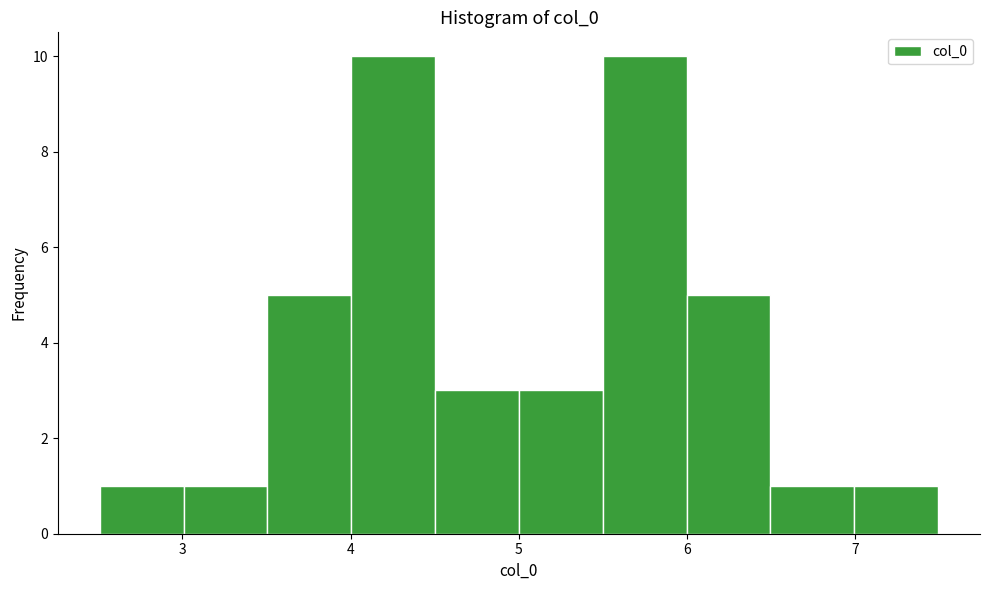

What is the height of the bar covering 3.0 to 3.5 on the x-axis? Neither the bar edges nor the heights are printed on the chart, so give them approximately, as read against the axes.

1